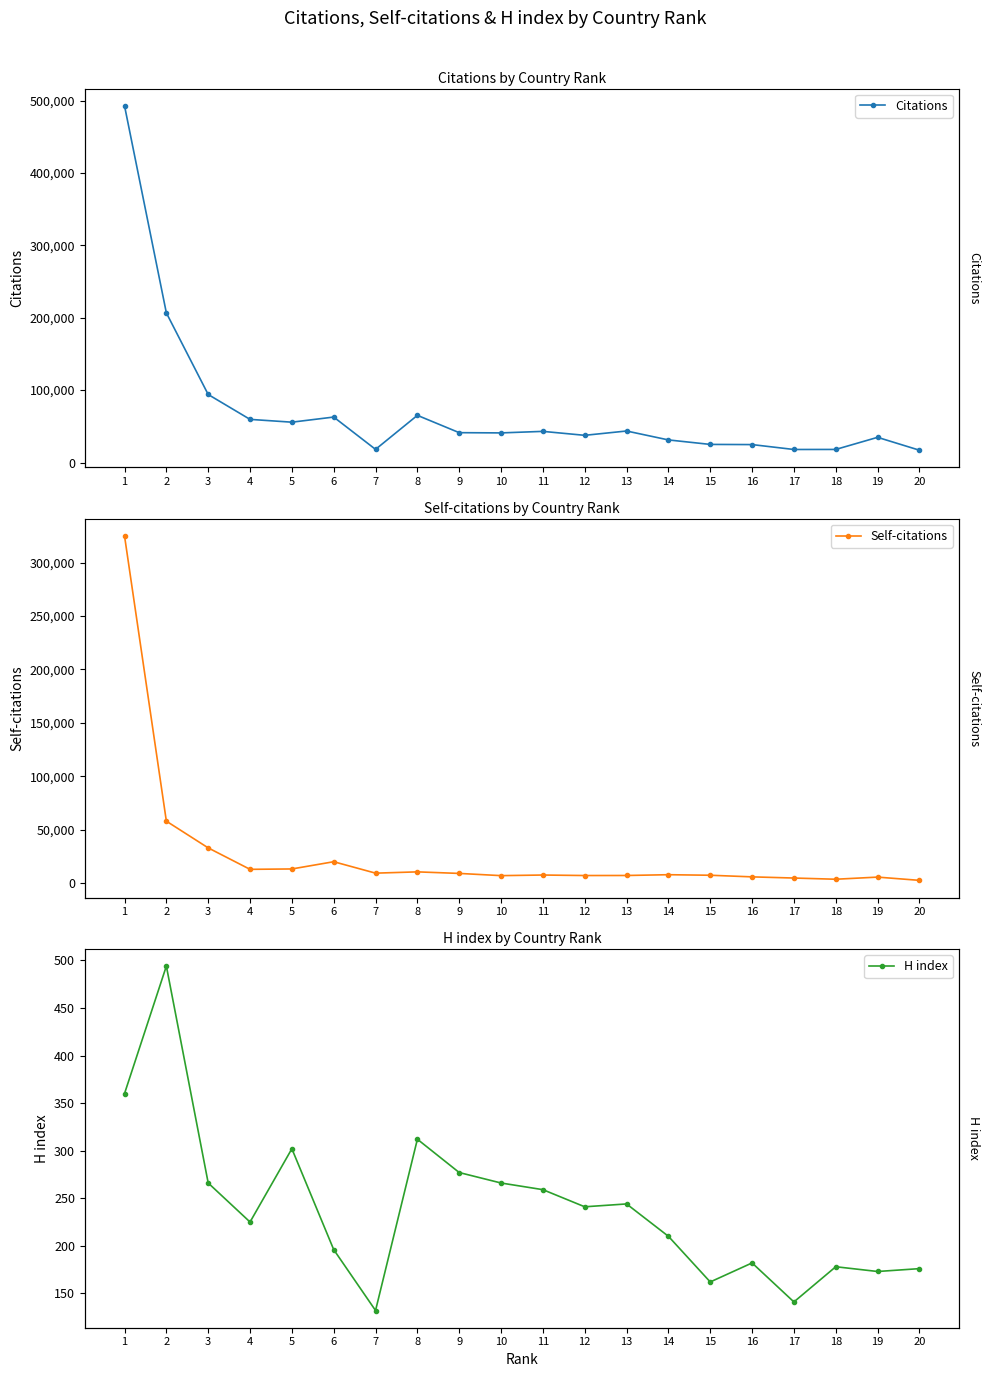

The value of H index at 8 is 142. True or false?

False